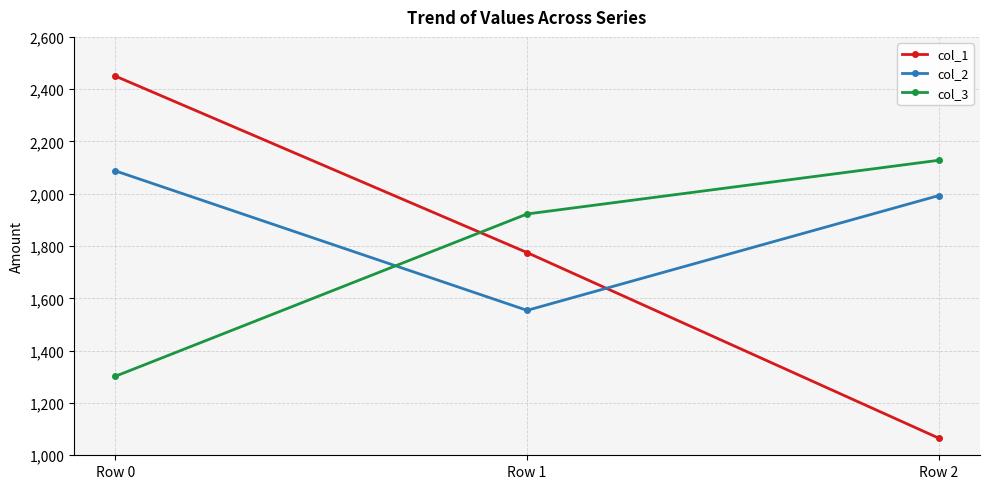

What is the lowest value of the col_3 series?

1302.1